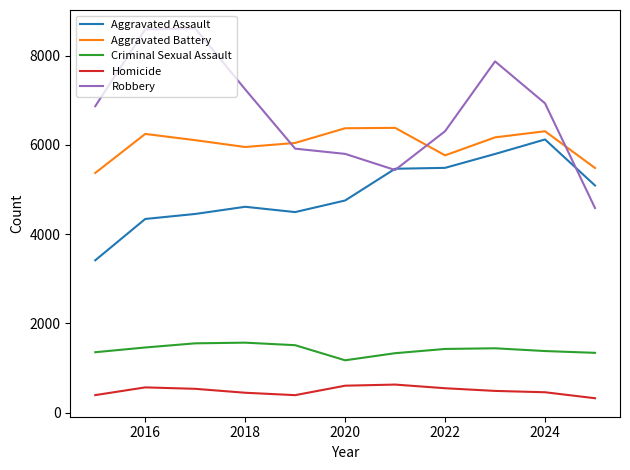

Which series has the widest spread of values?

Robbery